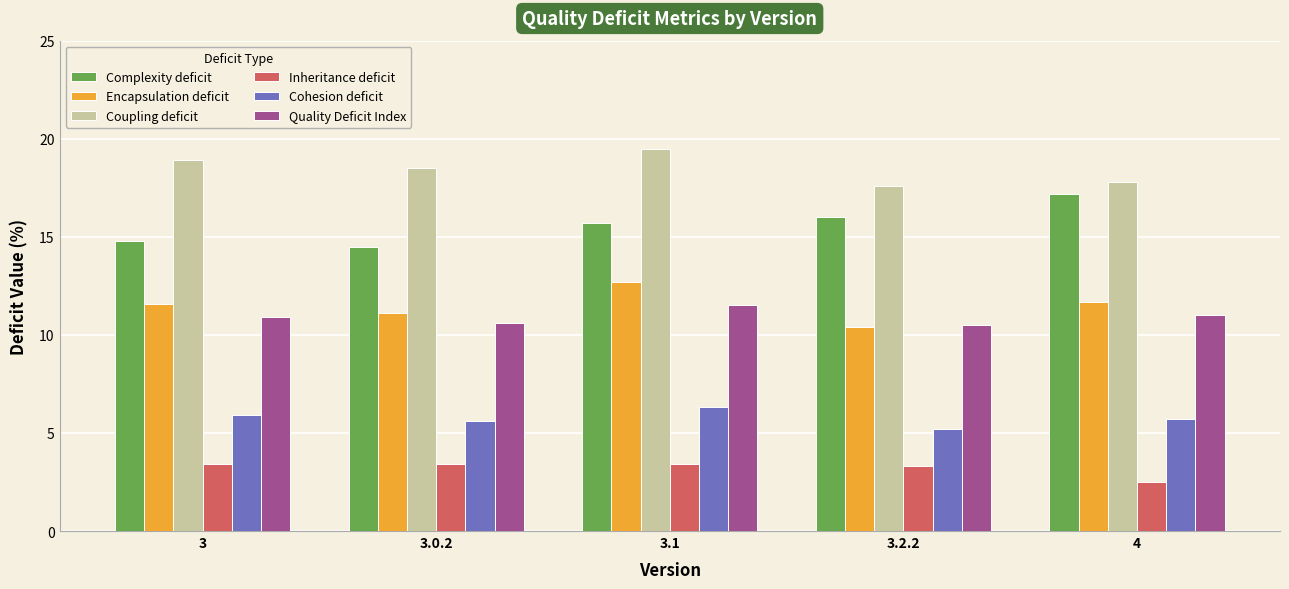

What are all the series names shown in the legend?

Complexity deficit, Encapsulation deficit, Coupling deficit, Inheritance deficit, Cohesion deficit, Quality Deficit Index